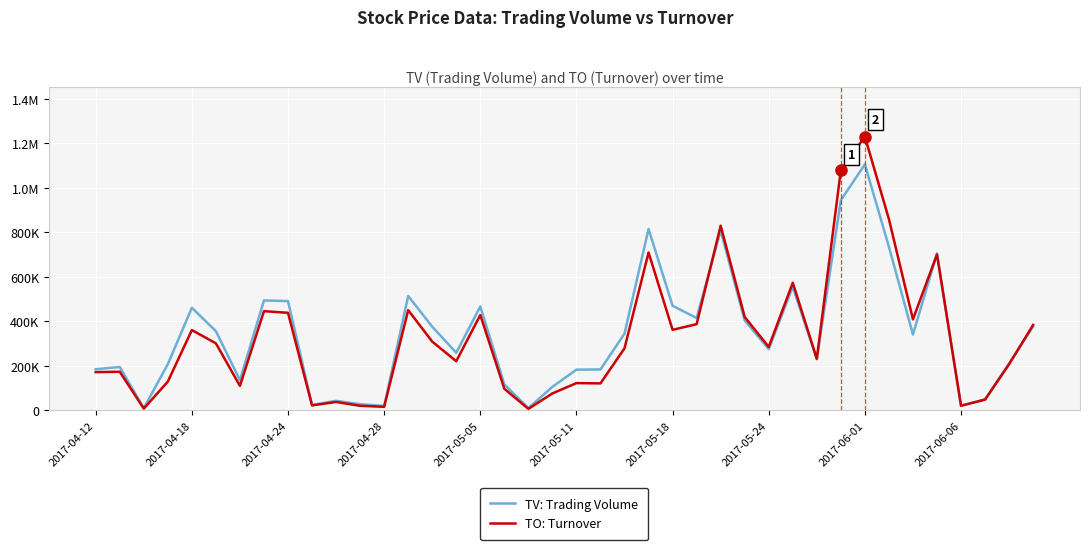

Does the chart display data point markers on the line(s)?

No